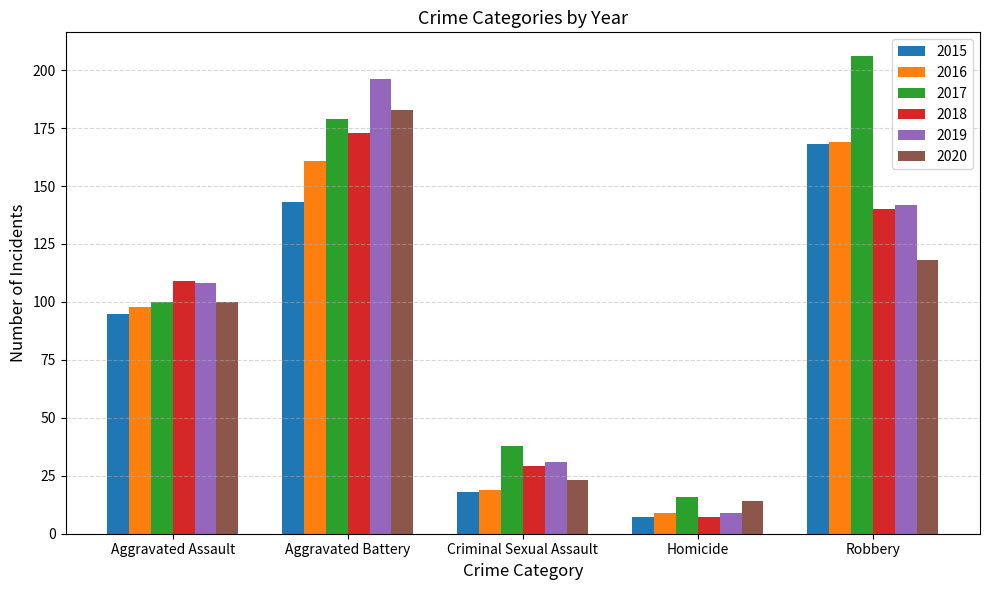

List the labels in order of 2018 value, largest first.

Aggravated Battery, Robbery, Aggravated Assault, Criminal Sexual Assault, Homicide